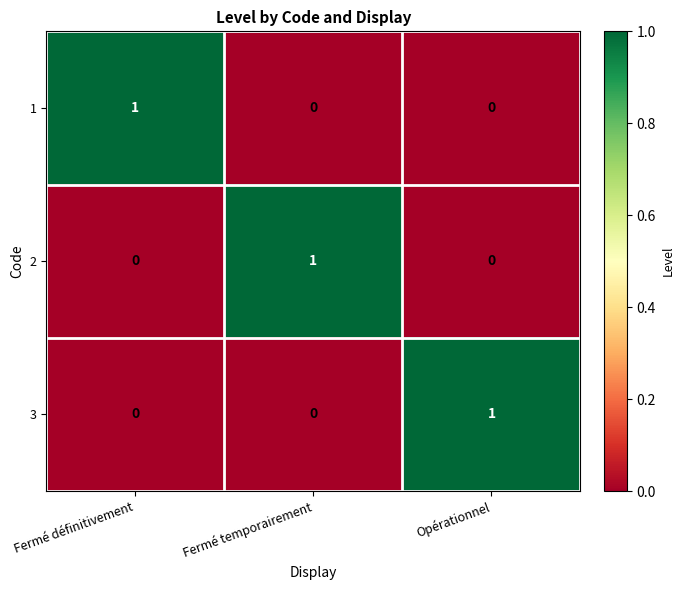

Count the 2 values in the range 0 to 1.

3